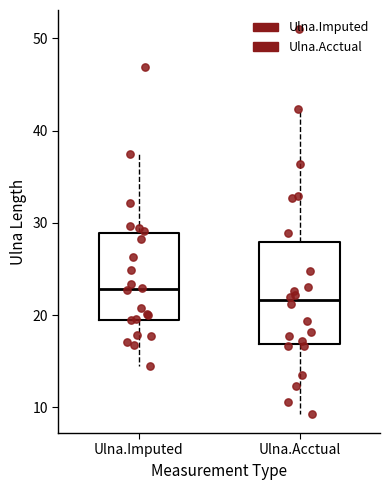

Which box's median line is the highest?

Ulna.Imputed